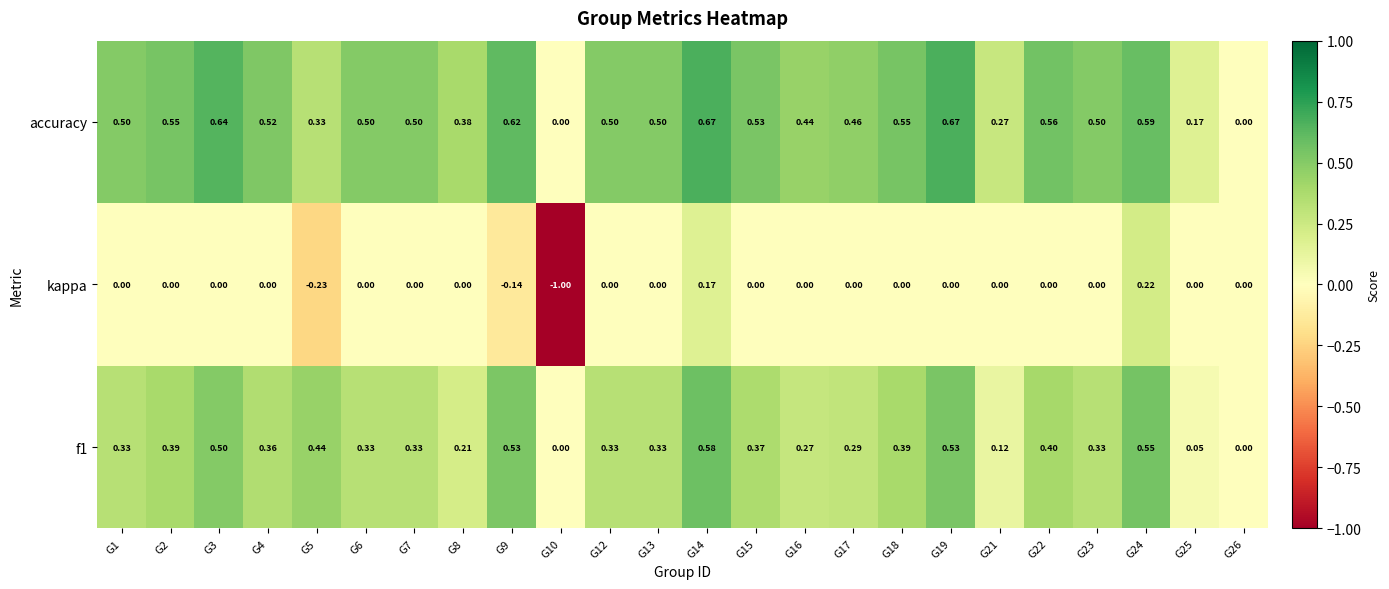

Which series has the largest total across all categories?

accuracy